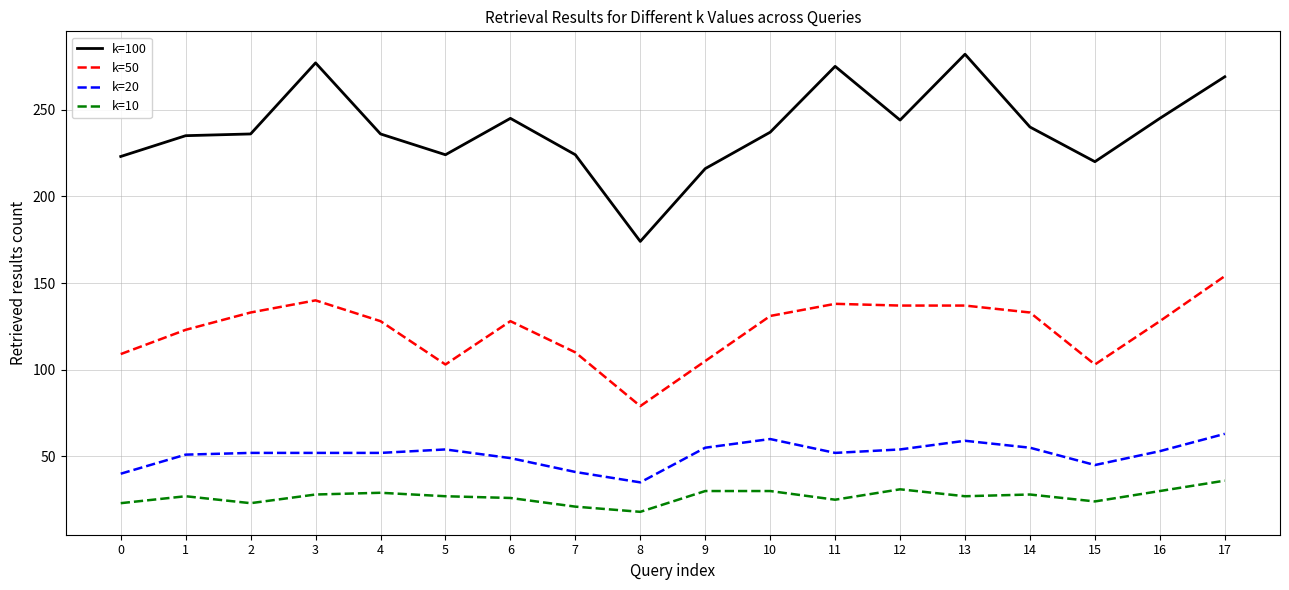

Rank the series at 6 from lowest to highest value.

k=10, k=20, k=50, k=100